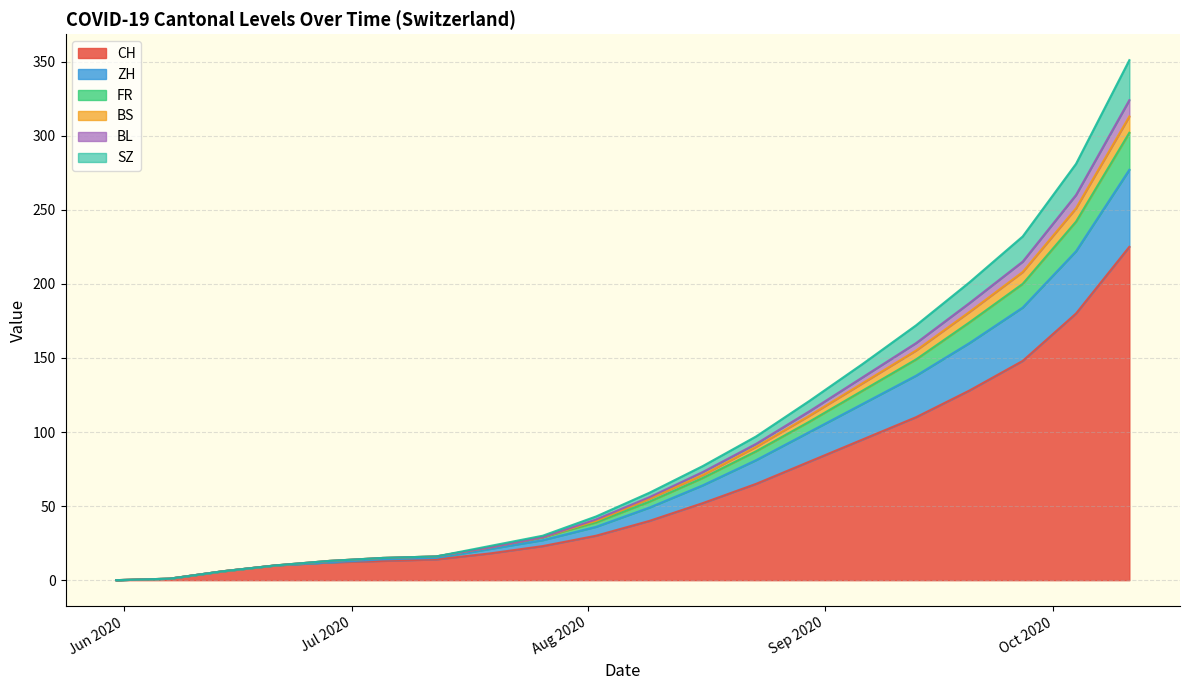

What is the highest value of the CH series?

225